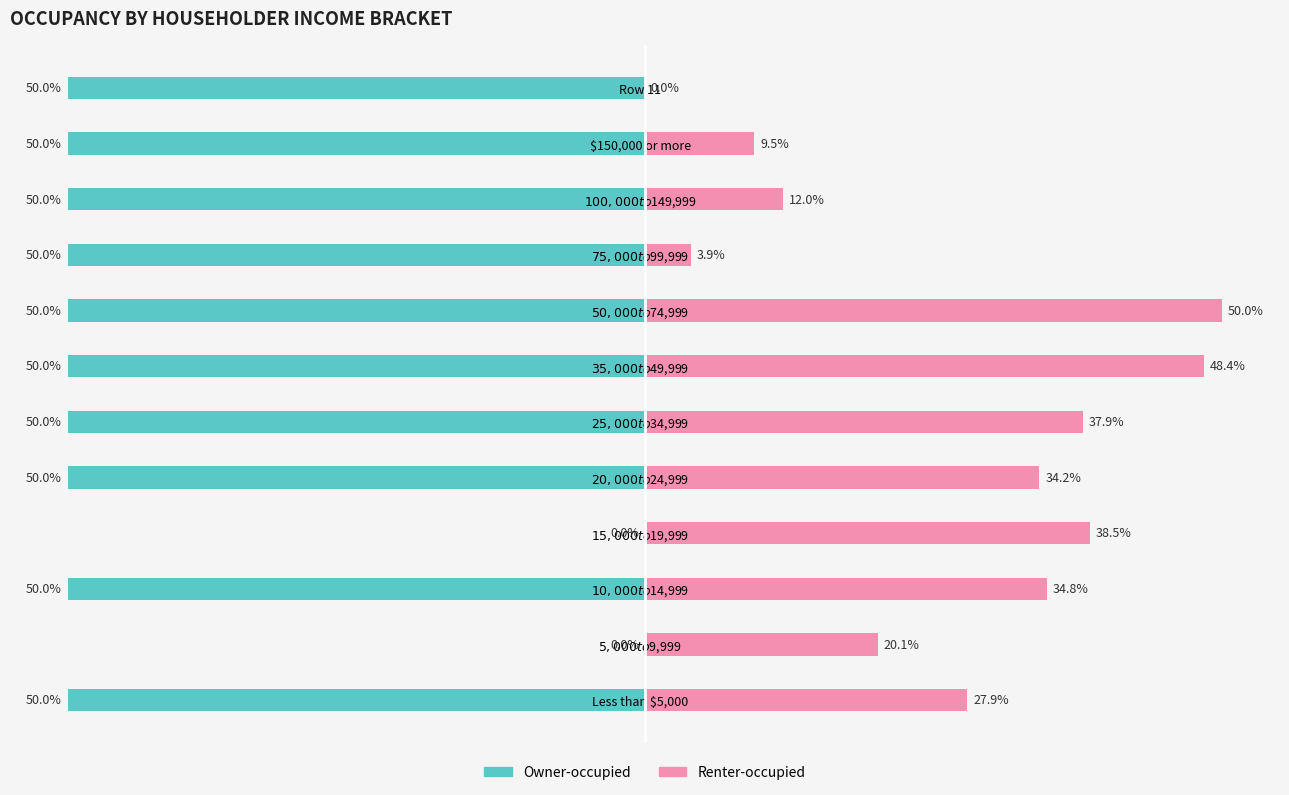

What is the value of the Renter-occupied bar at the 3rd from the left?

34.8